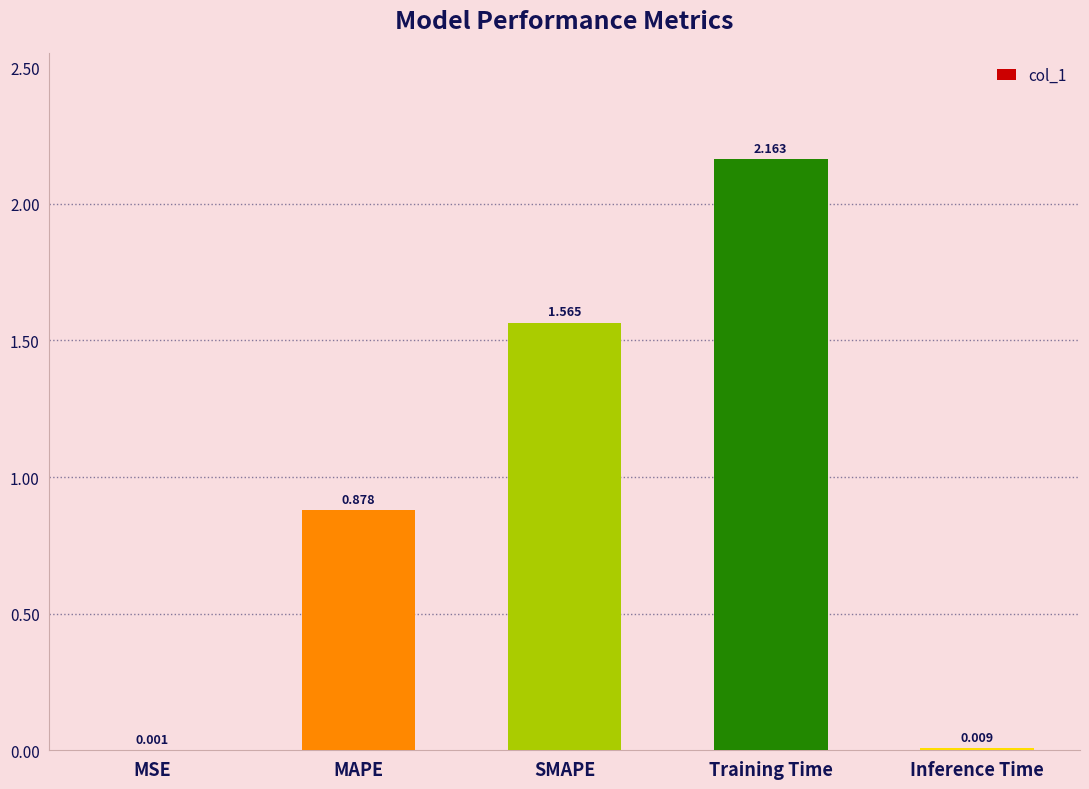

Which category has the highest value across all series?

Training Time